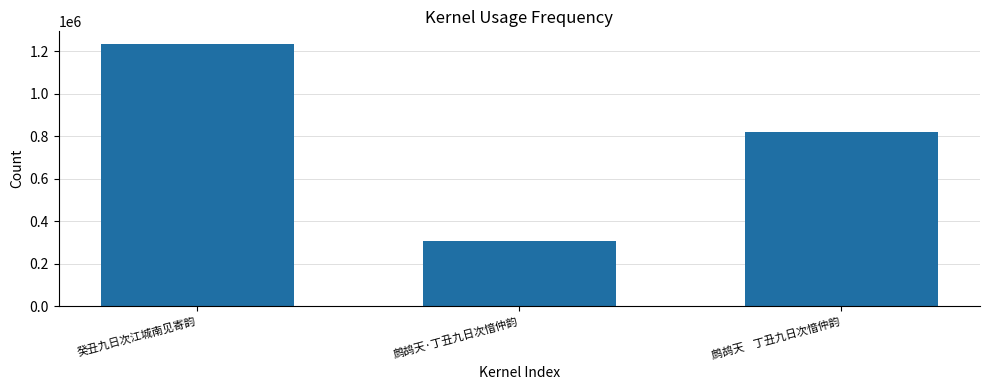

The chart shows a value of 811259 at 癸丑九日次江城南见寄韵. True or false?

False